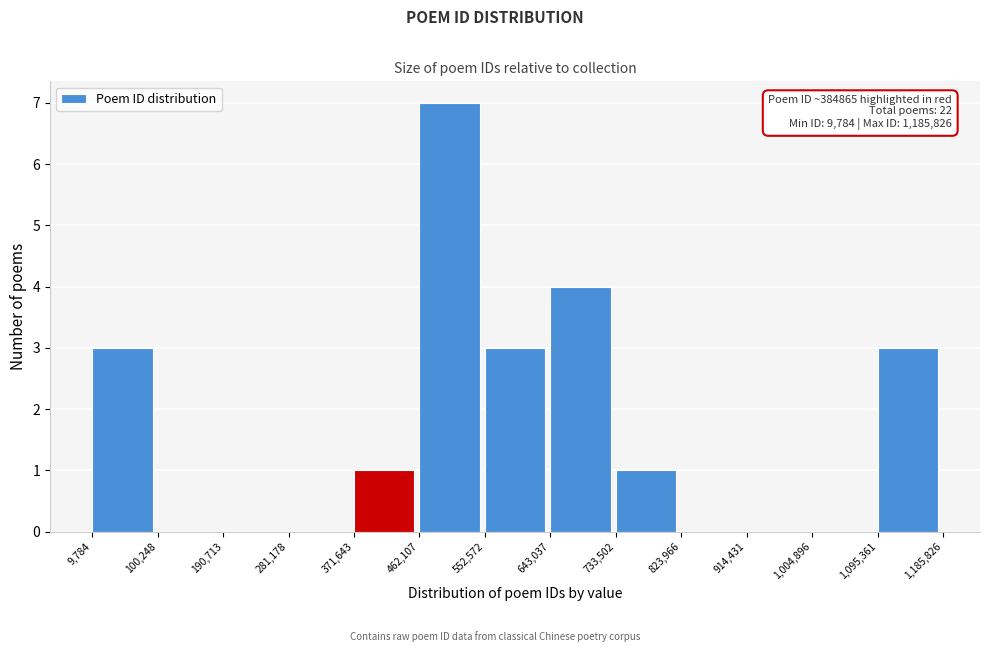

Which range on the x-axis has the tallest bar?

462,107 to 552,572